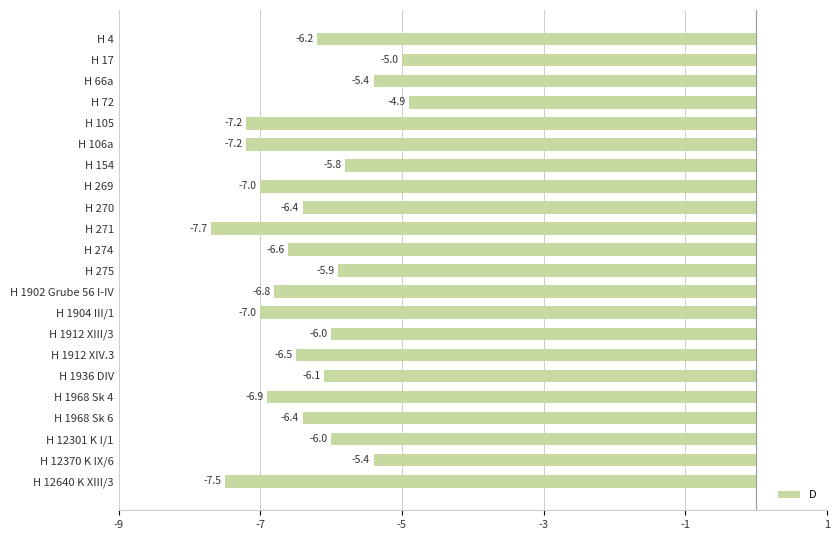

Reading top to bottom, list all the values displayed in this chart.

H 4=-6.2	H 17=-5.0	H 66a=-5.4	H 72=-4.9	H 105=-7.2	H 106a=-7.2	H 154=-5.8	H 269=-7.0	H 270=-6.4	H 271=-7.7	H 274=-6.6	H 275=-5.9	H 1902 Grube 56 I-IV=-6.8	H 1904 III/1=-7.0	H 1912 XIII/3=-6.0	H 1912 XIV.3=-6.5	H 1936 DIV=-6.1	H 1968 Sk 4=-6.9	H 1968 Sk 6=-6.4	H 12301 K I/1=-6.0	H 12370 K IX/6=-5.4	H 12640 K XIII/3=-7.5